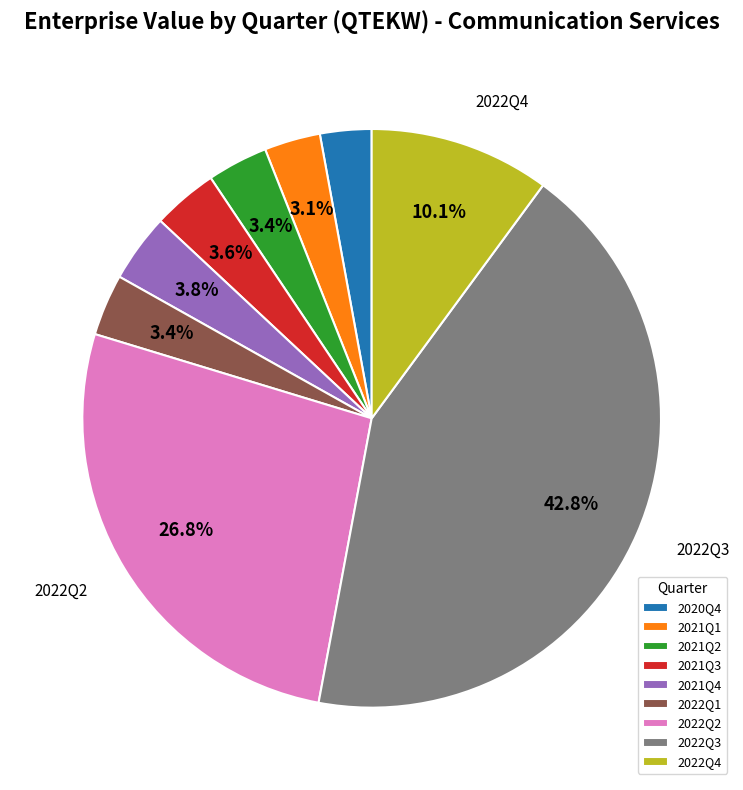

Between 2022Q2 and 2021Q2, which is larger?

2022Q2